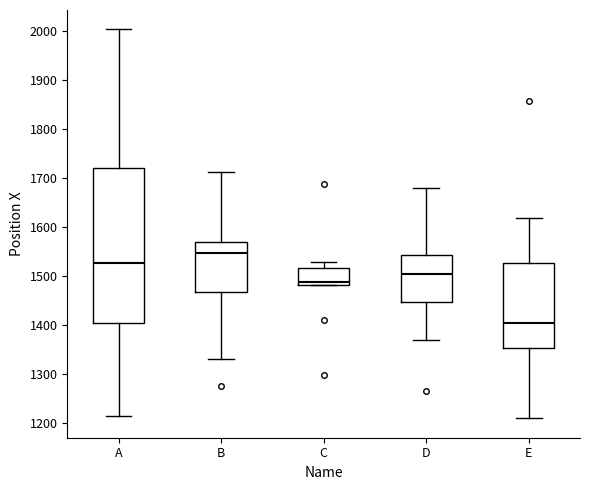

Reading left to right, transcribe this box plot: for each box, give where its median line is, the range the box spans, and where its two whiskers end, as read against the y-axis. The values are not printed on the chart, so give them approximately, as read against the axis.

A: median 1530, box 1410 to 1720, whiskers 1210 to 2000
B: median 1550, box 1470 to 1570, whiskers 1330 to 1710
C: median 1490, box 1480 to 1520, whiskers 1480 to 1530
D: median 1500, box 1450 to 1540, whiskers 1370 to 1680
E: median 1410, box 1350 to 1530, whiskers 1210 to 1620